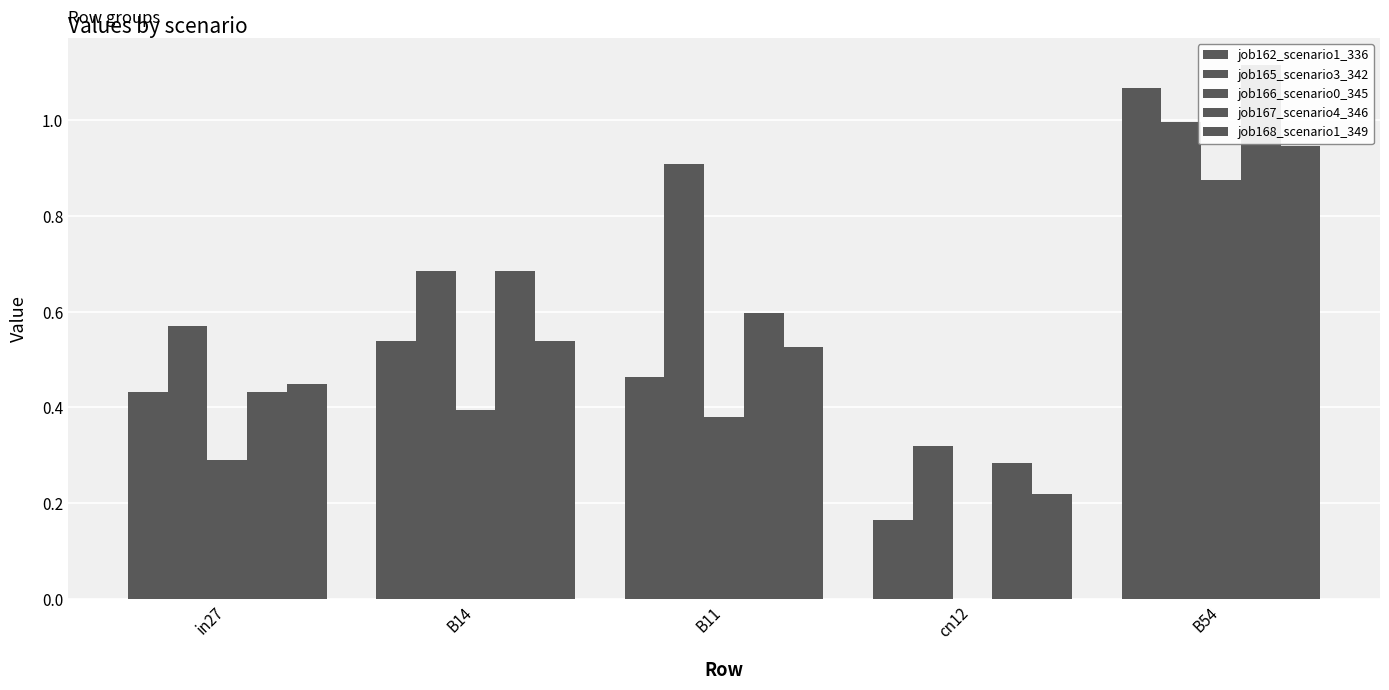

What is the sum of all job162_scenario1_336 values?

2.7